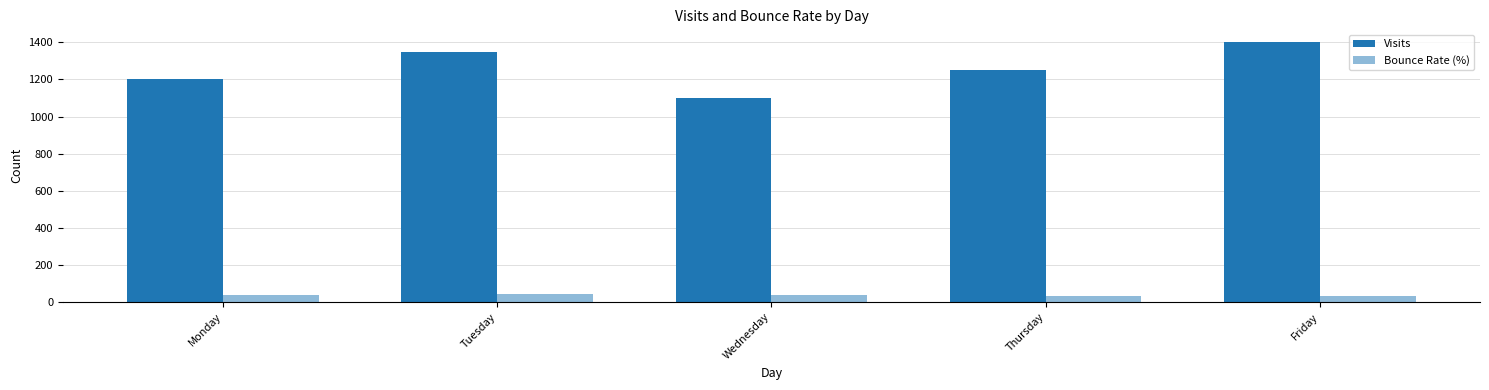

Which series has the largest total across all categories?

Visits